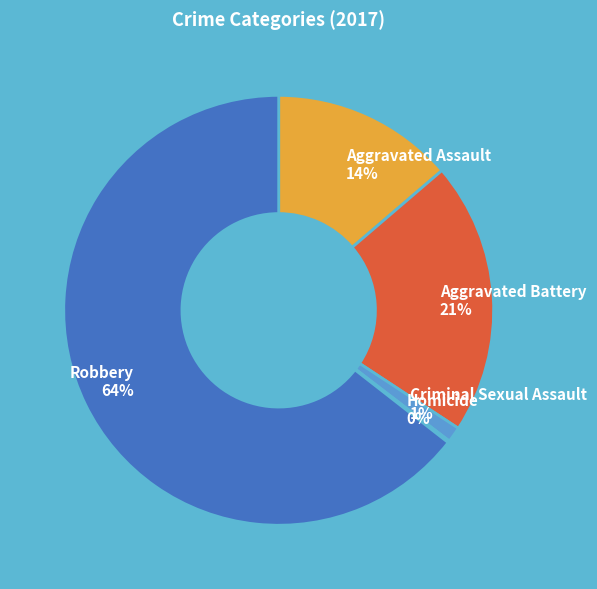

What is the ratio of the value at Aggravated Battery 21% to the value at Aggravated Assault 14%?

1.5